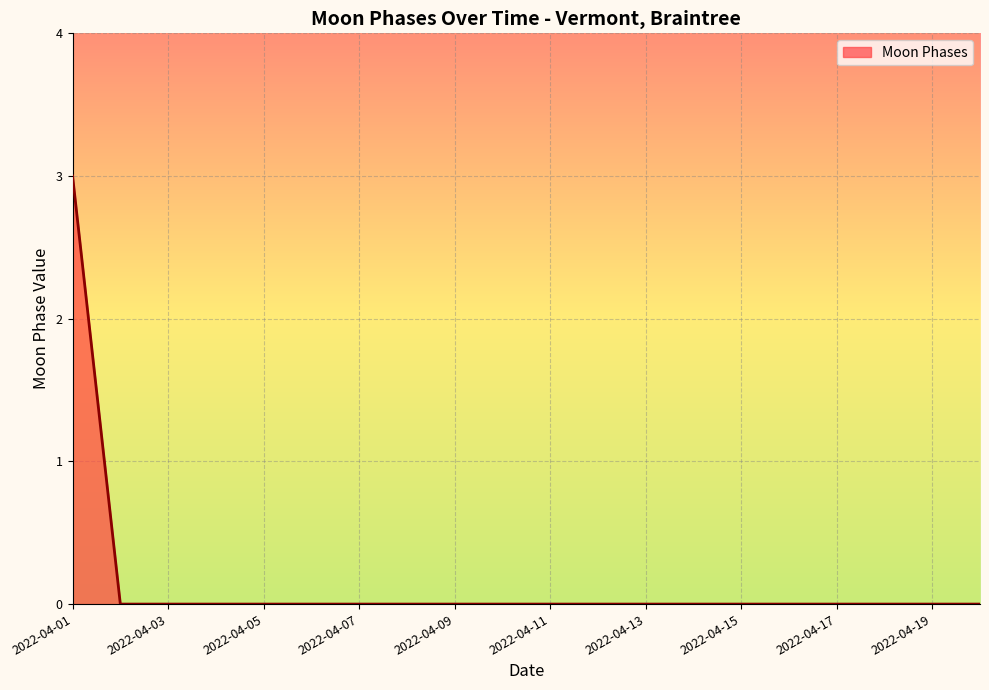

What is the difference between the maximum and minimum values?

3